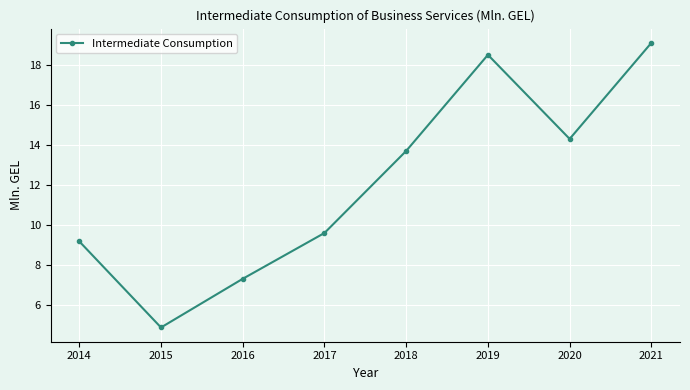

How many interior local peaks (higher than both neighbors) does the data have?

1